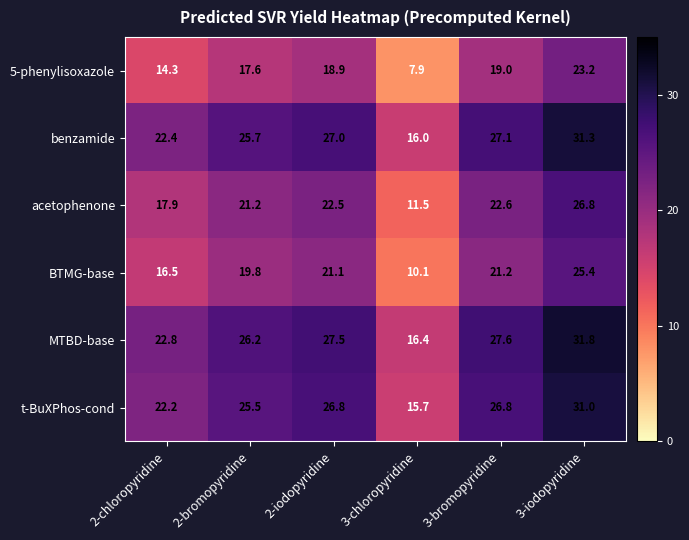

Which series changed the most between 2-chloropyridine and 2-iodopyridine?

MTBD-base